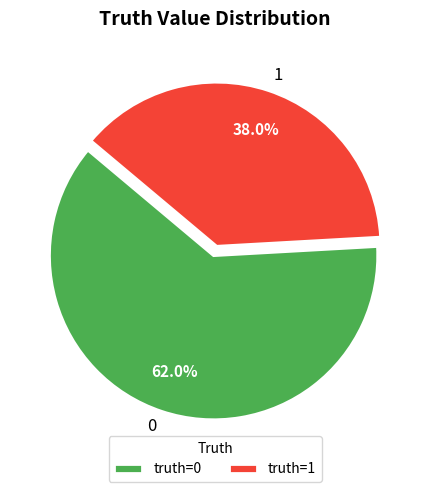

Approximately how many times larger is the value at 1 compared to 0?

0.6